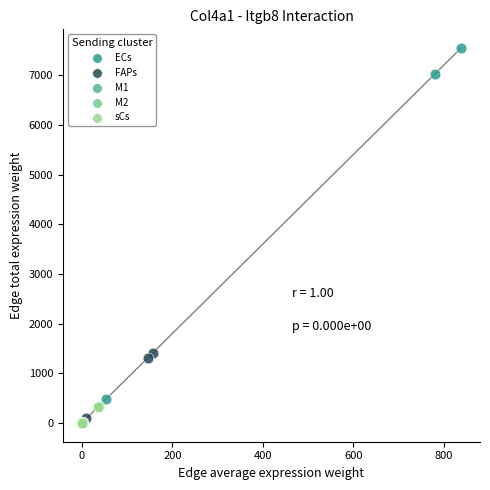

Which series has the widest spread of Y values?

ECs